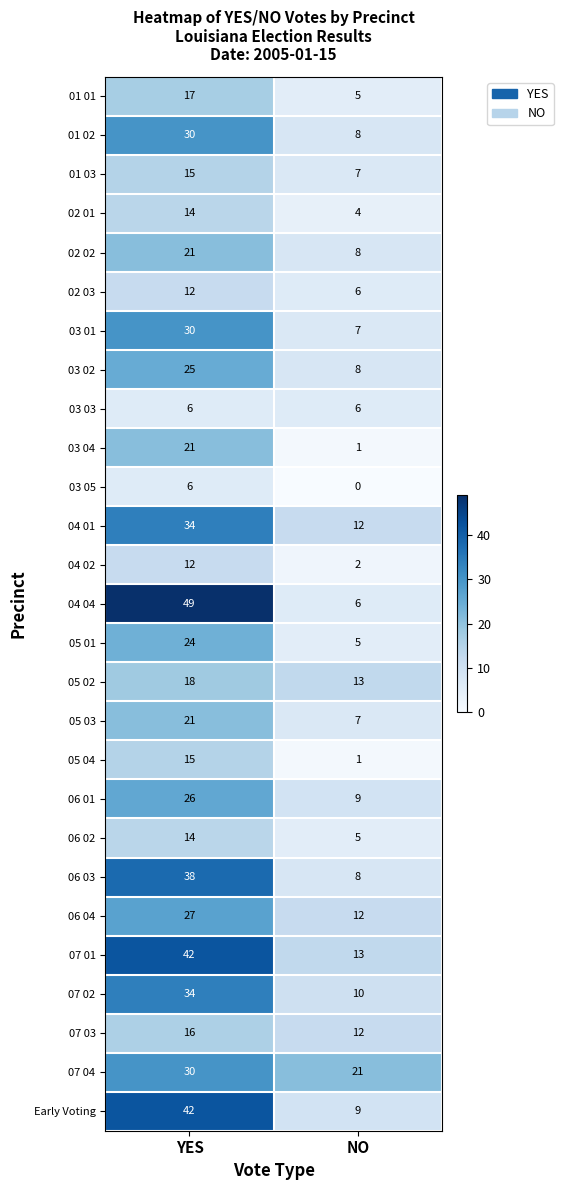

Rank the categories by 02 03 value from highest to lowest.

YES, NO